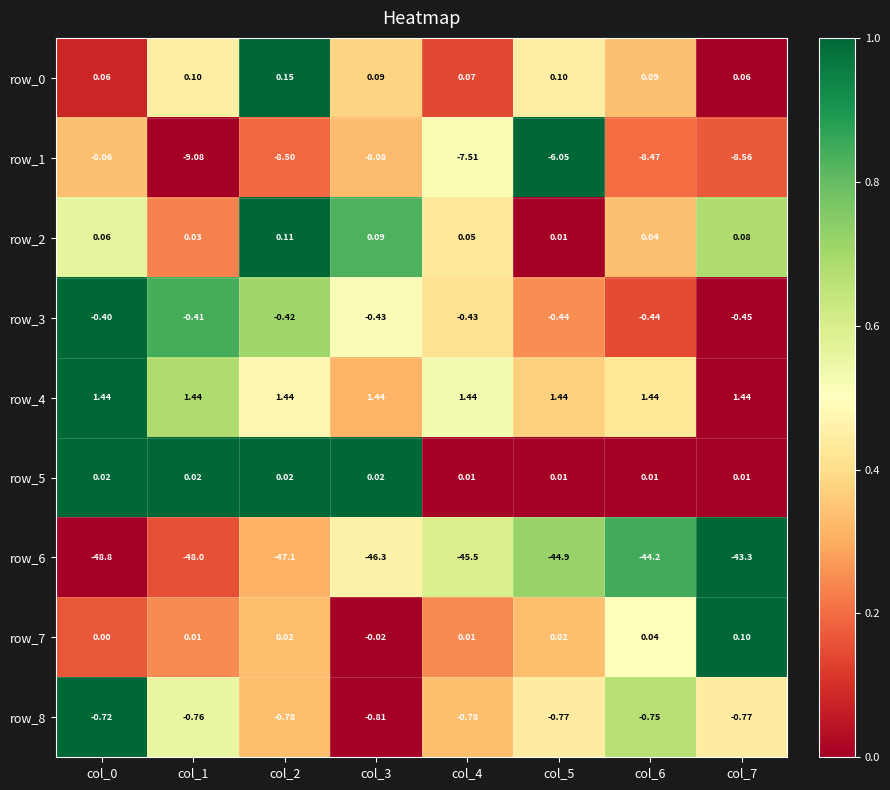

Is the value of row_0 at col_2 greater than the value of row_8 at col_5?

Yes